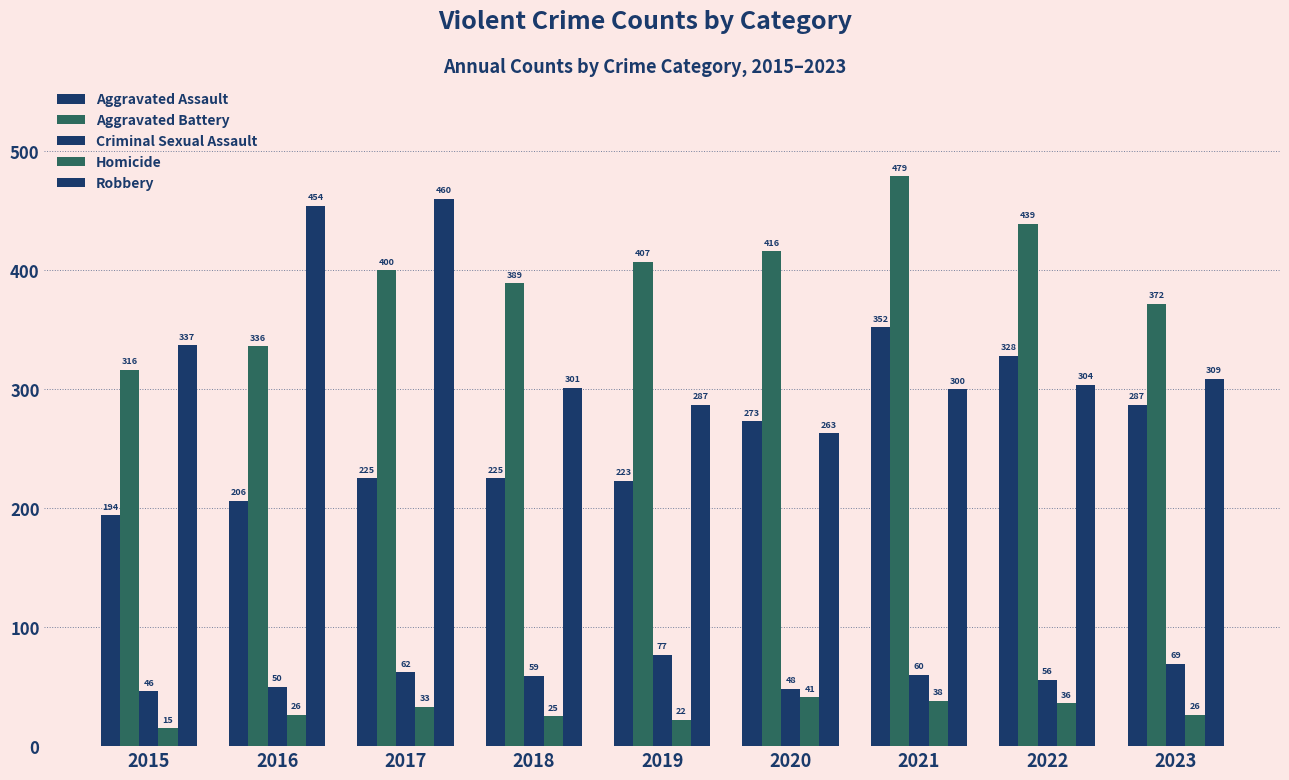

Read the Homicide value at 2019, to the nearest 10.

20